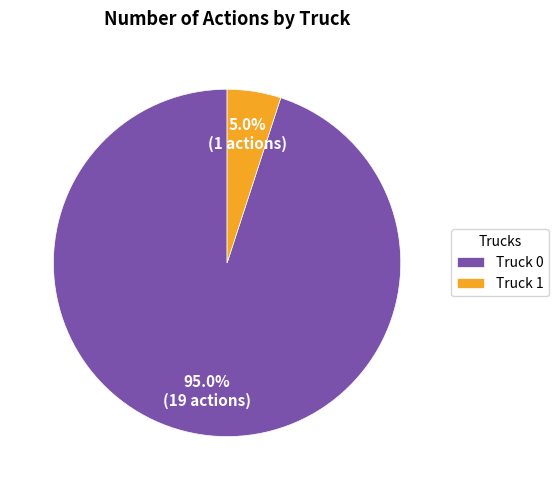

Count the number of slices in the pie.

2